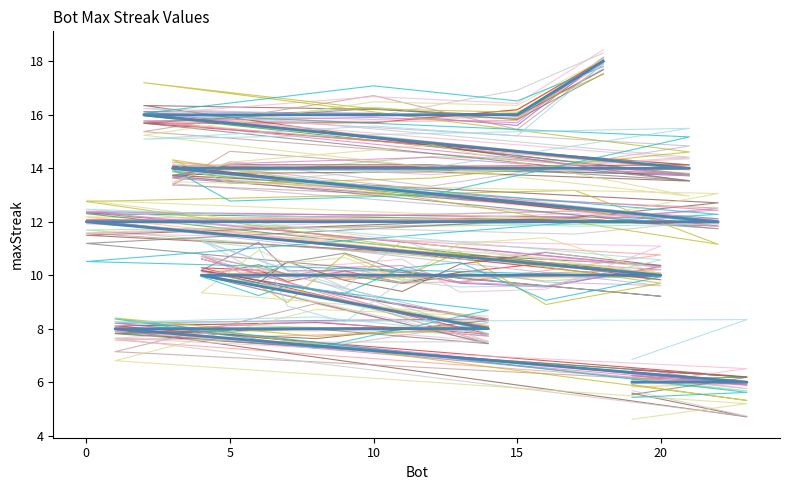

Reading left to right, list all the values displayed in this chart.

18	16	16	16	14	14	14	14	12	12	12	10	10	10	10	10	10	10	10	8	8	8	6	6